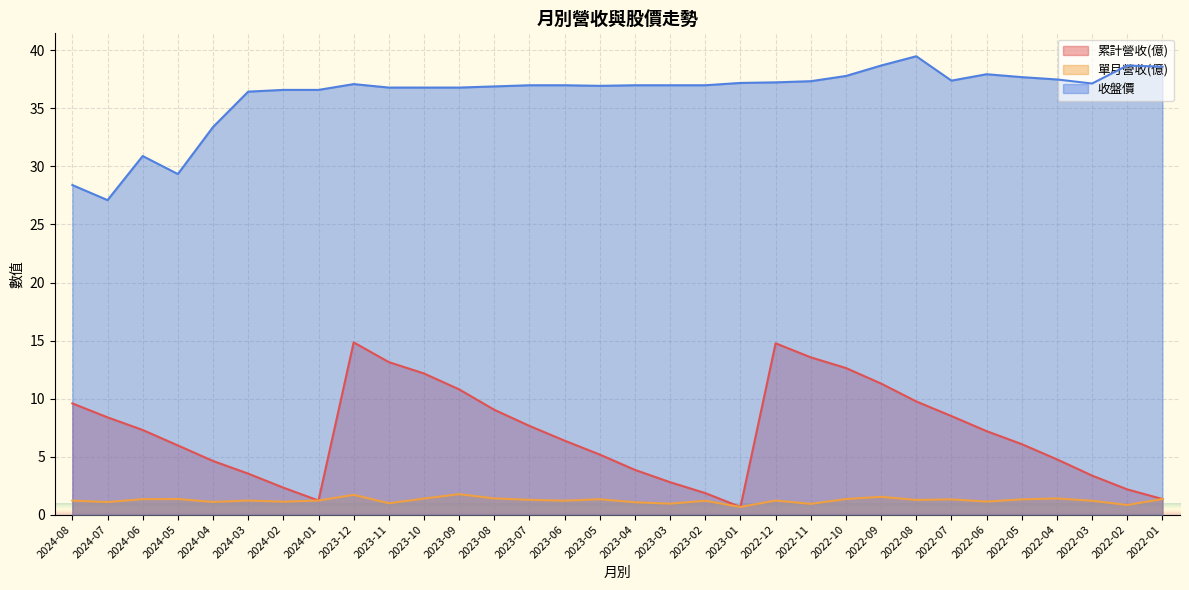

What is the sum of the 累計營收(億) values at 2023-03 and 2022-11?

16.3